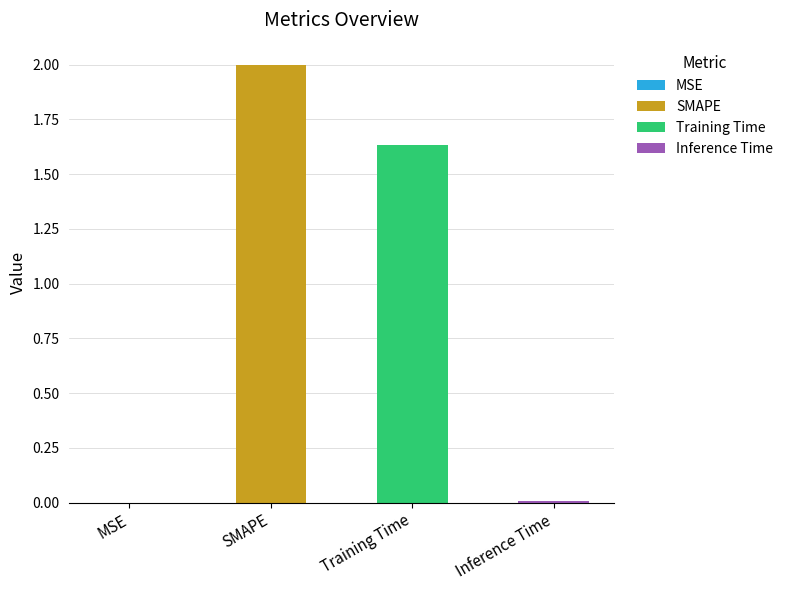

What is the value of the 2nd bar from the left?

2.0